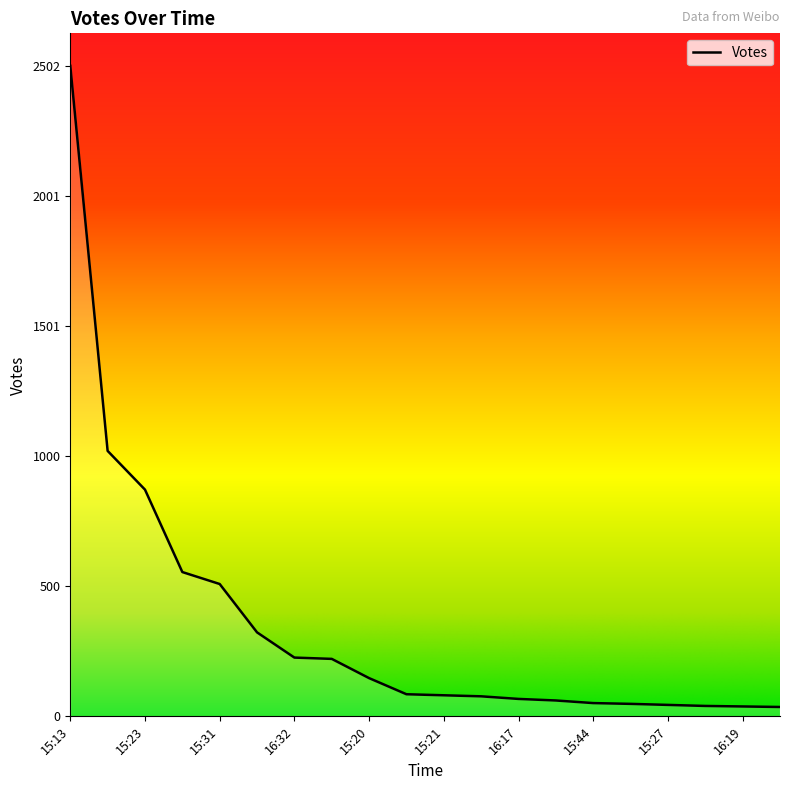

What is the difference between the second highest and minimum values?

985